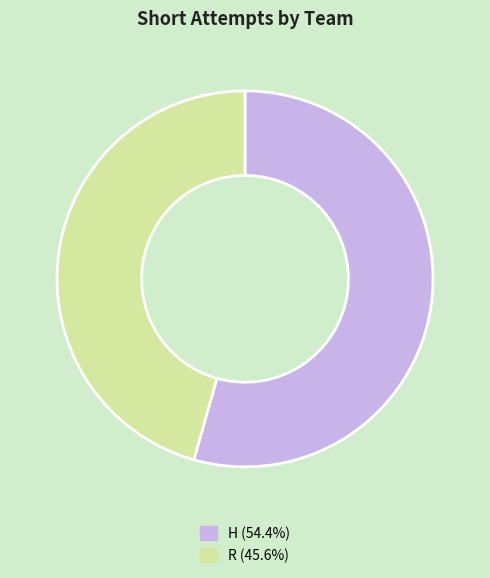

Between H and R, which is larger?

H